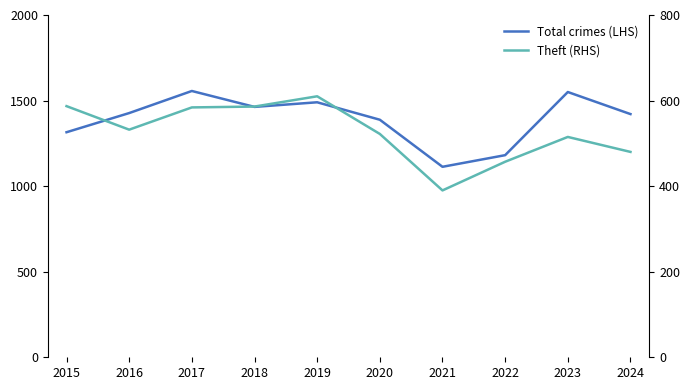

What is the value of the Total crimes (LHS) point at the 9th from the left?

1550